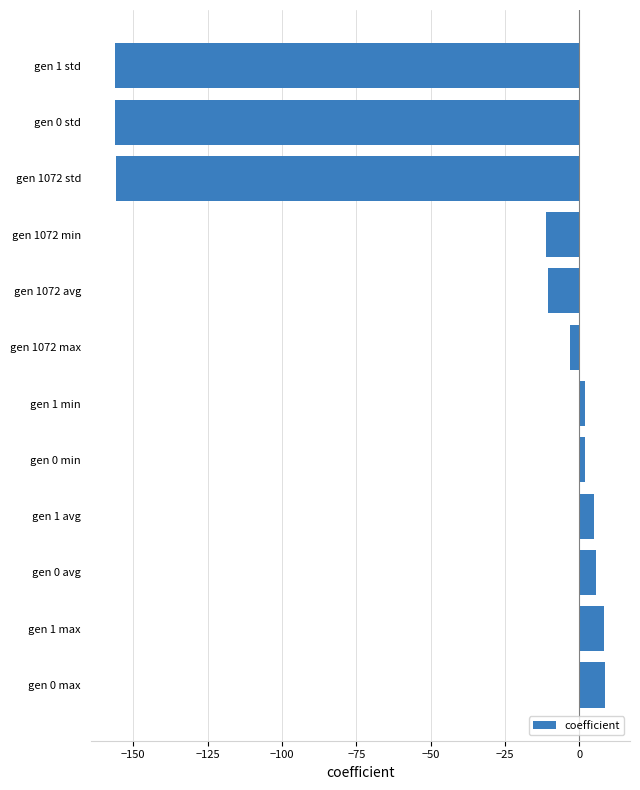

What is the change in value from gen 0 max to gen 1 avg?

-3.8